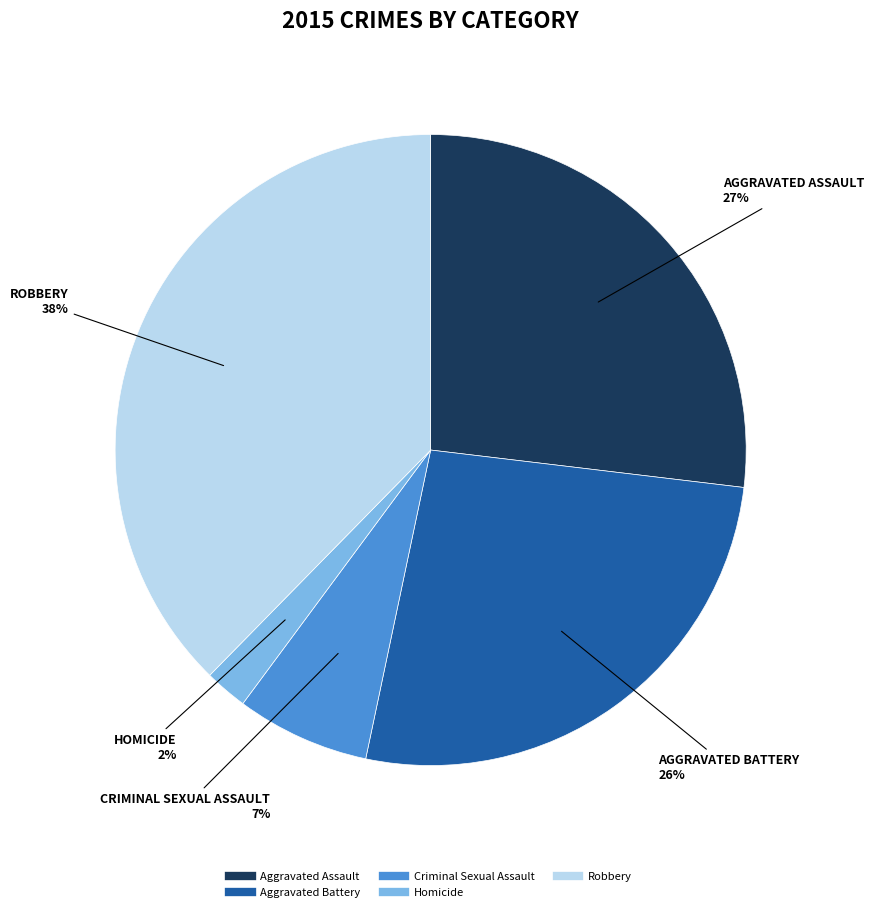

To the nearest percent, what portion does Aggravated Assault represent?

27%